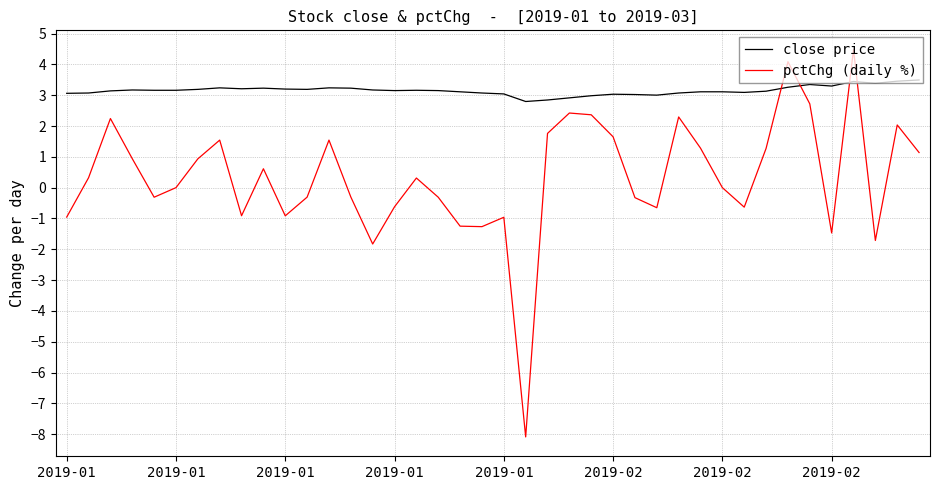

Which series has the largest range (max minus min)?

pctChg (daily %)